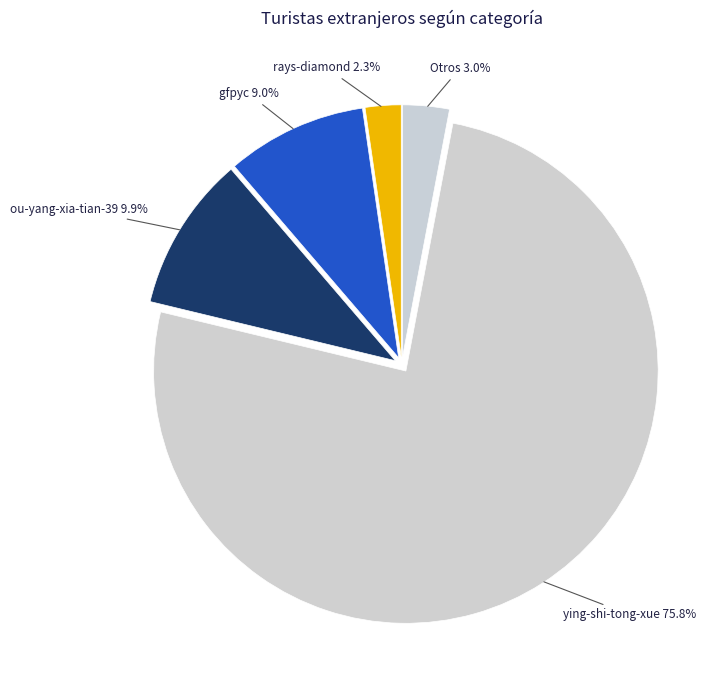

Between ying-shi-tong-xue 75.8% and gfpyc 9.0%, which is larger?

ying-shi-tong-xue 75.8%